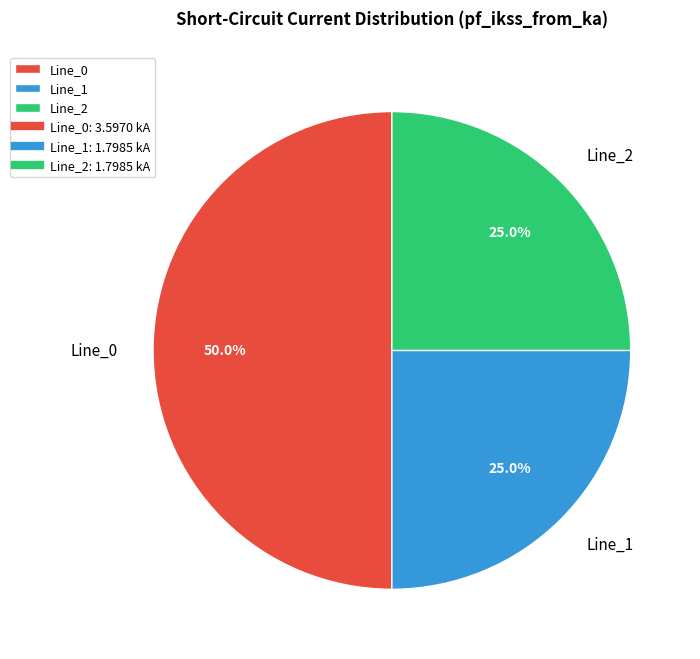

Is it true that Line_0 is 50% of the pie?

True